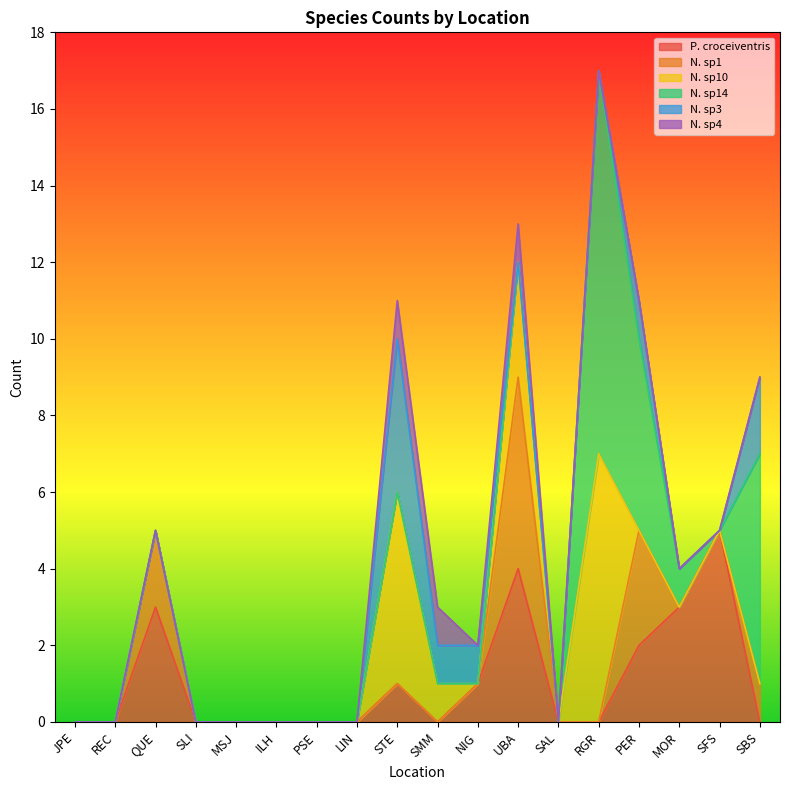

True or false: N. sp10 and N. sp14 cross at least once.

False